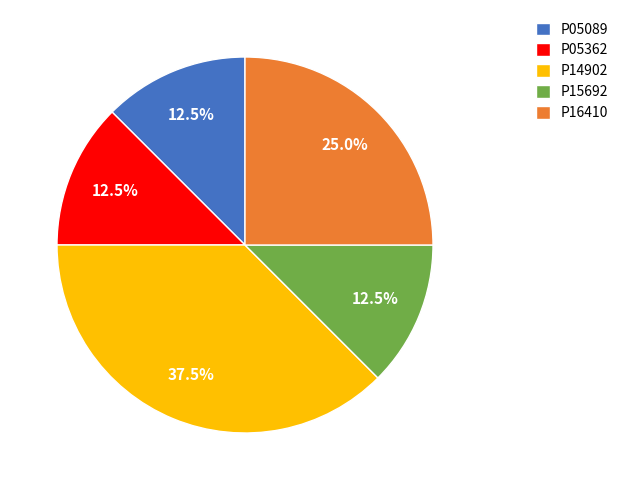

How much of the chart is everything except P16410?

75.0%